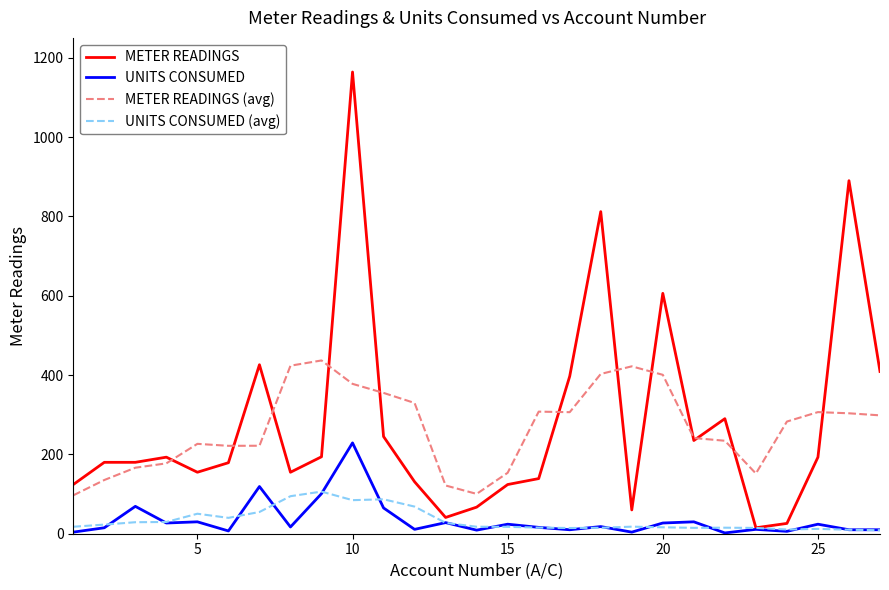

Which series has the widest spread of values?

METER READINGS